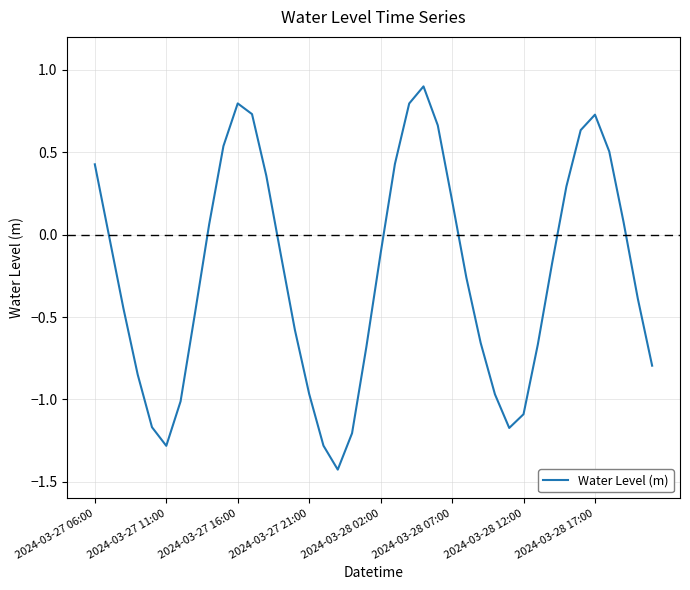

What is the minimum value shown in the chart?

-1.4